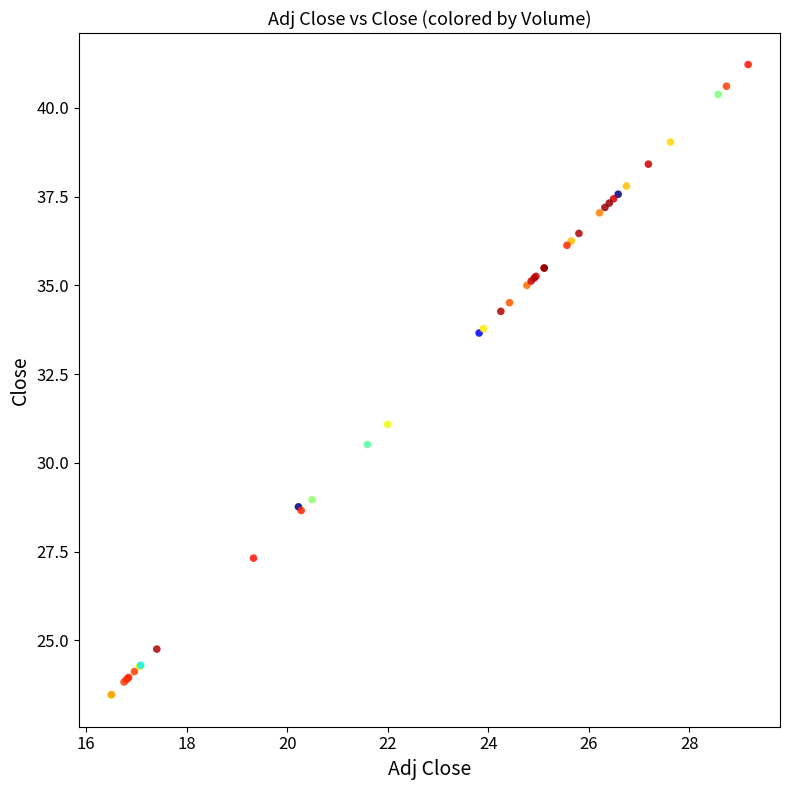

What Y value in the scatter plot is closest to 32?

31.1